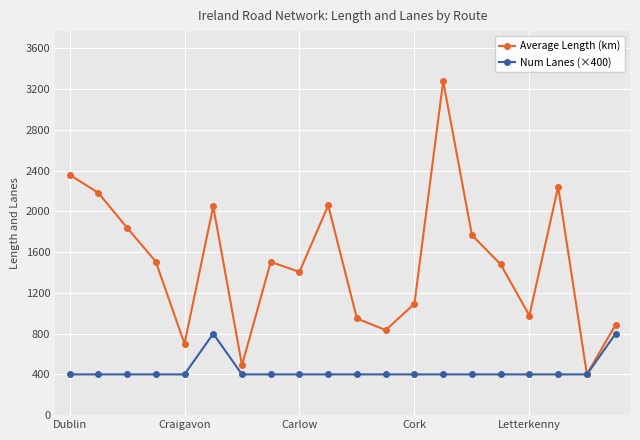

Rank the series by their maximum value, from highest to lowest.

Average Length (km), Num Lanes (×400)